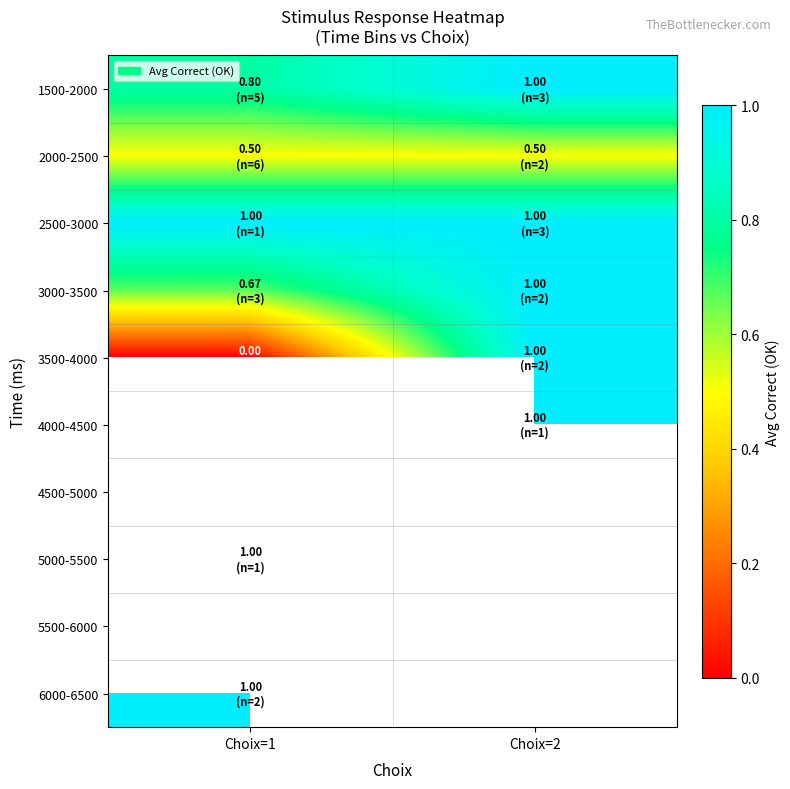

What is the spread (max minus min) of values at Choix=1?

1.0